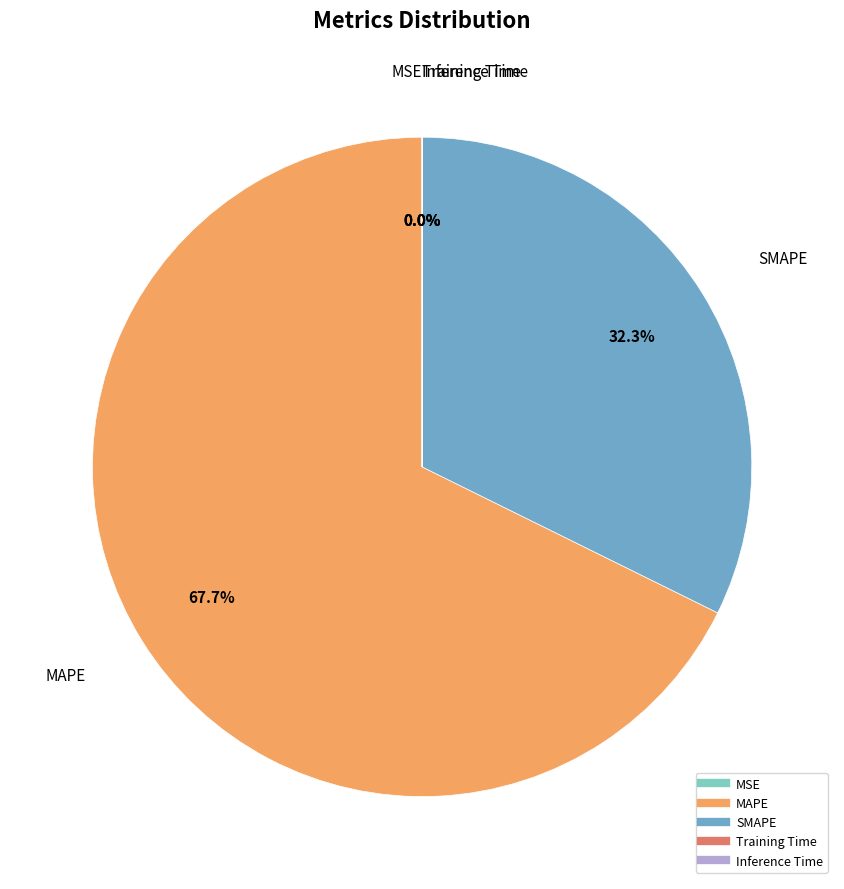

What is the majority slice?

MAPE